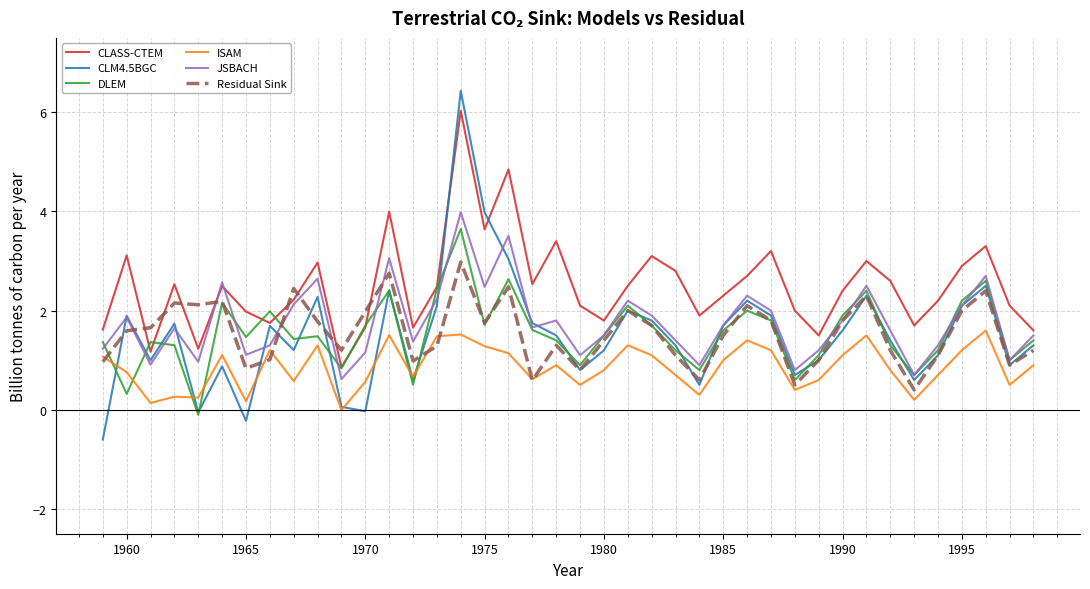

True or false: CLASS-CTEM has more than 2 interior local peaks.

True